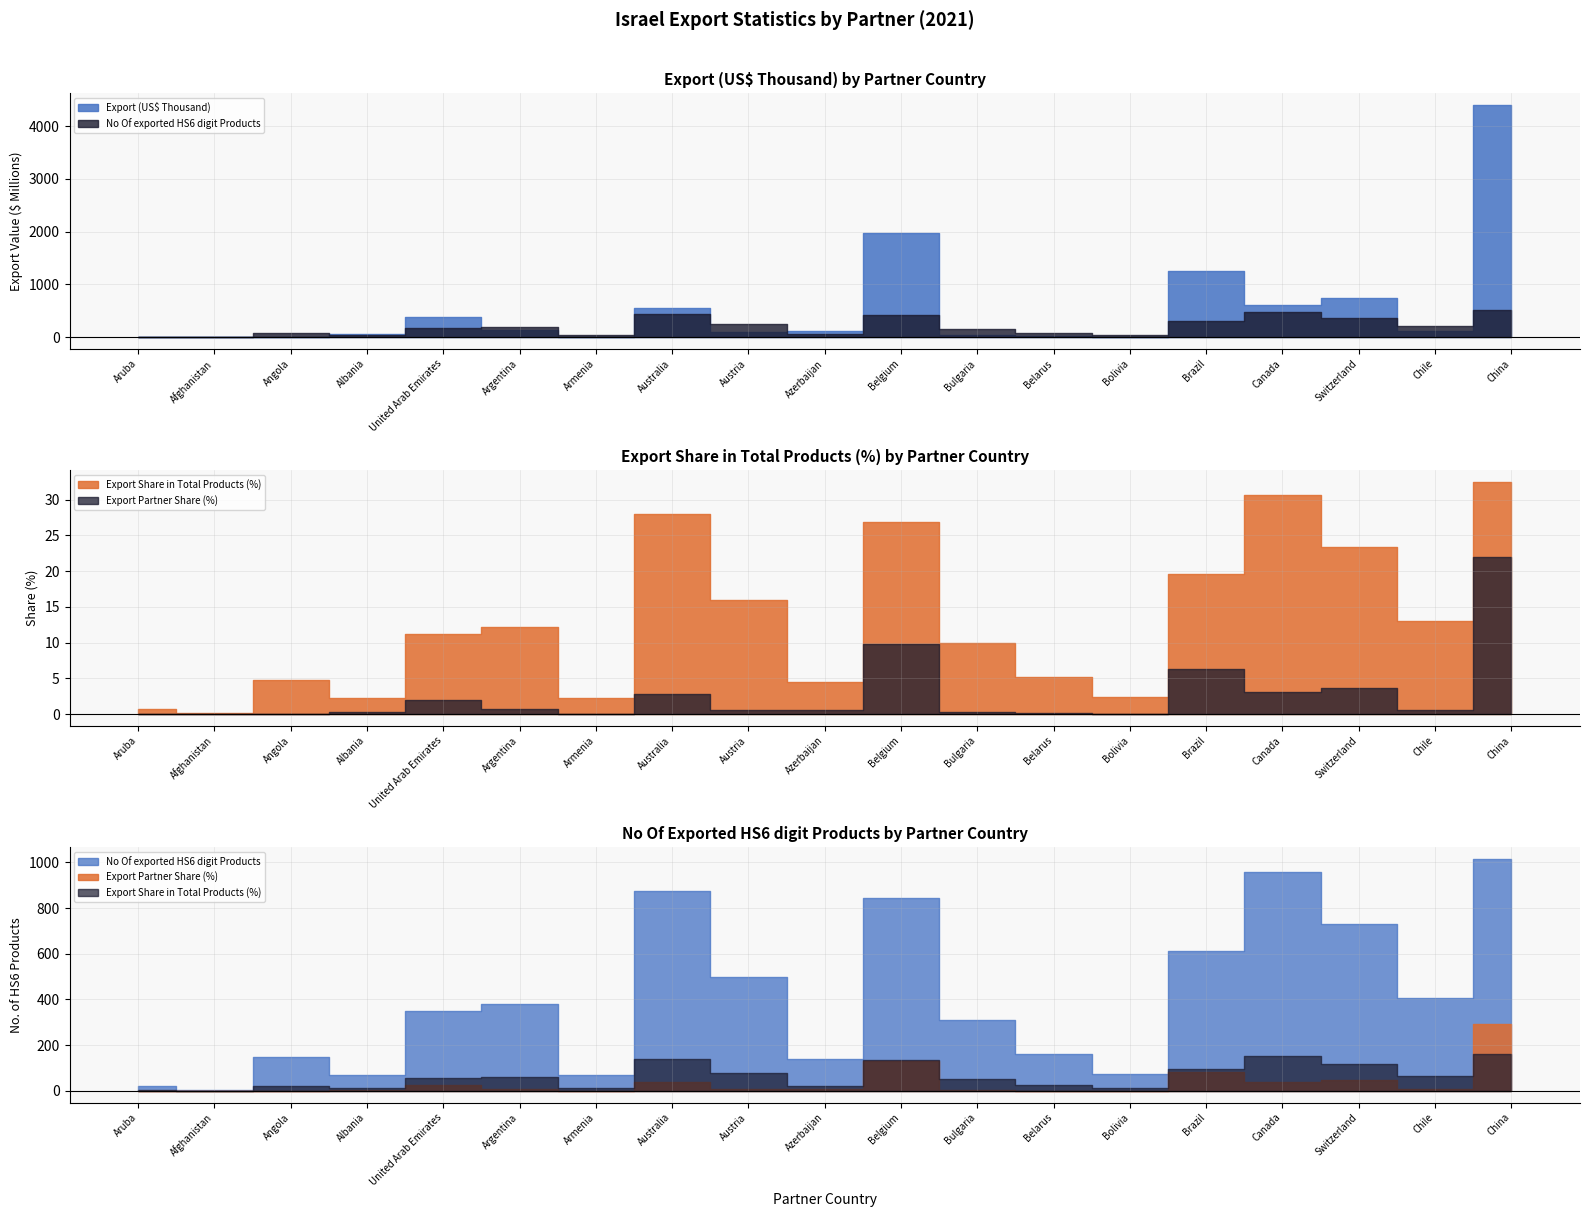

Is it true that No Of exported HS6 digit Products equals 312.3 at Austria?

False